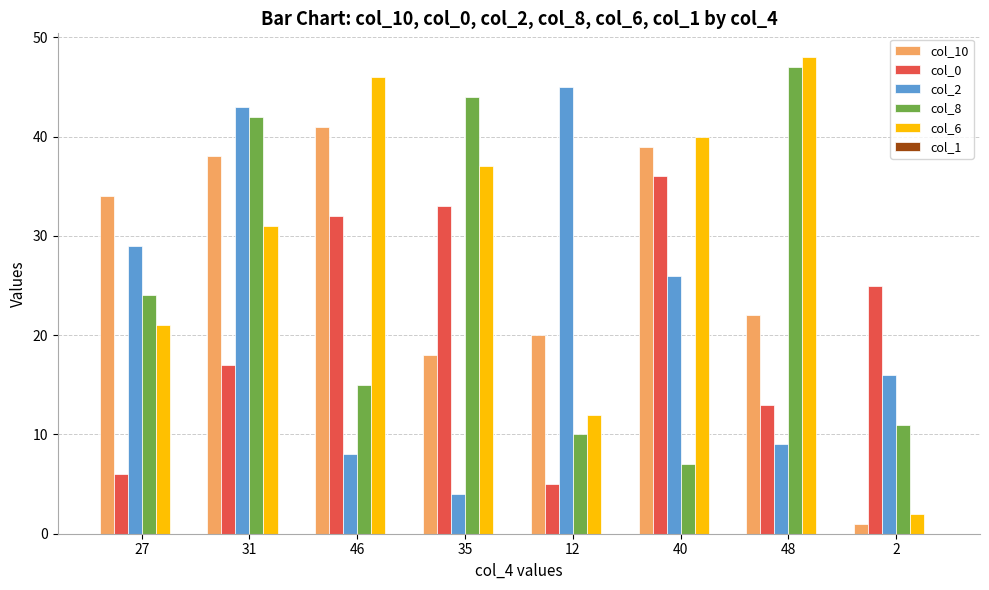

Which series has the largest range (max minus min)?

col_6